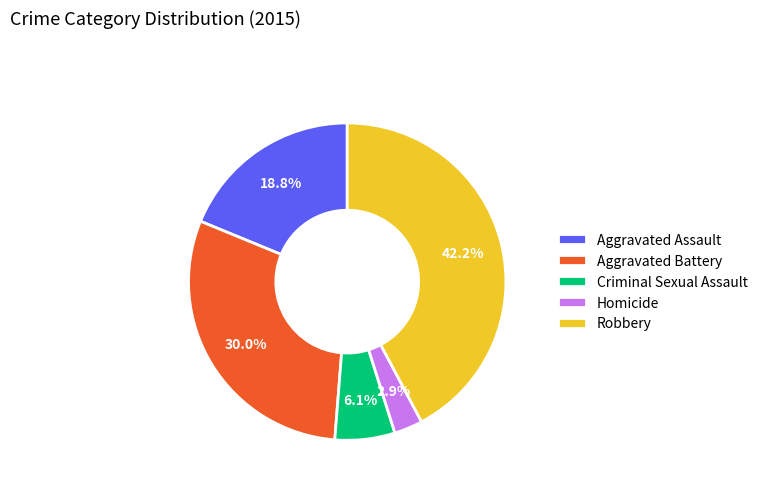

The Homicide slice represents 16% of the pie. True or false?

False